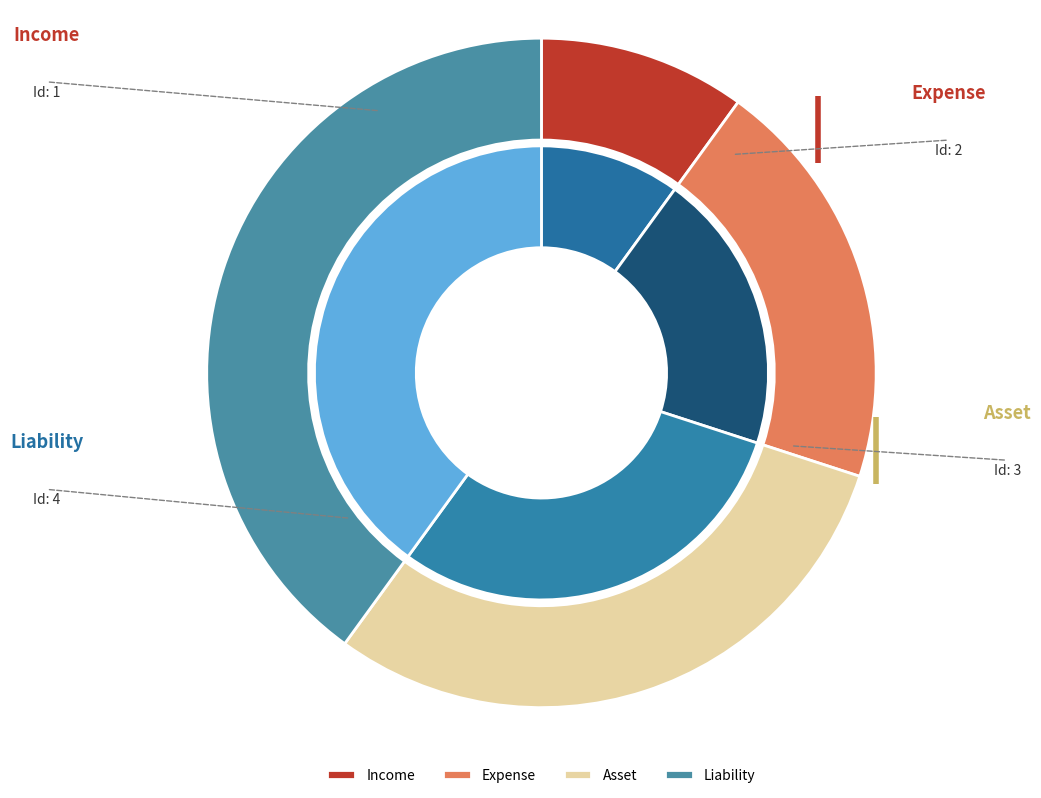

What is the change in value from Asset to Liability?

+1